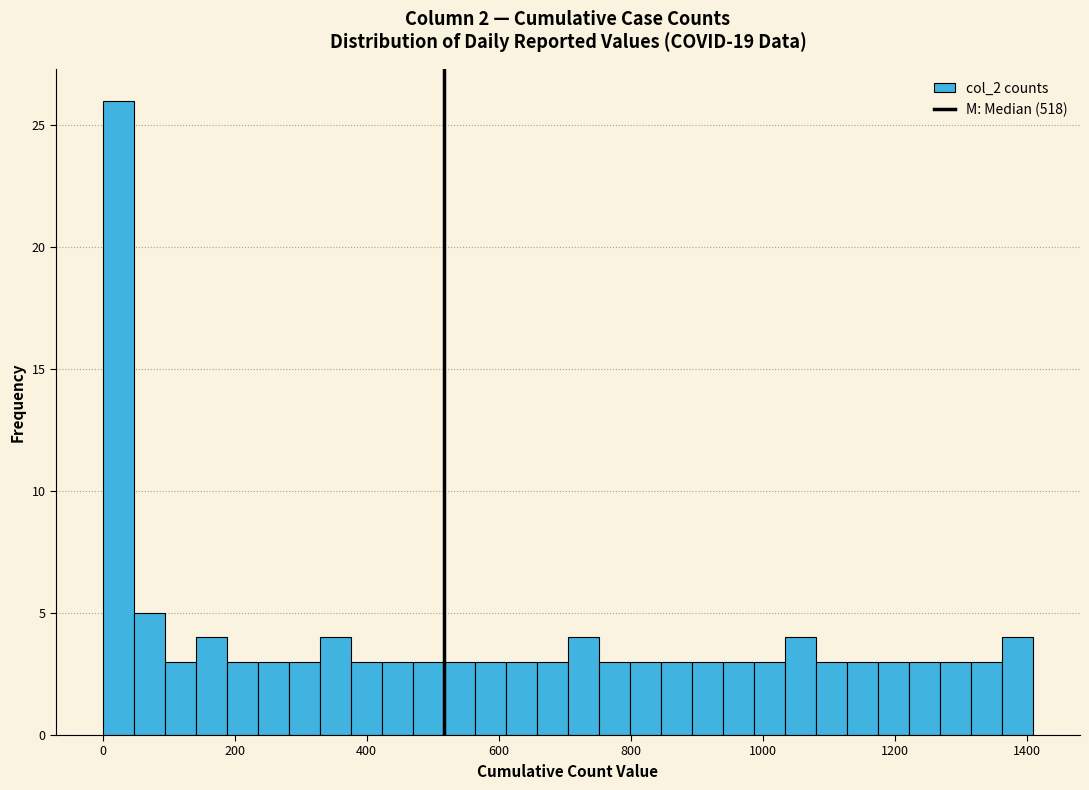

Read against the x-axis, roughly where is the centre of the tallest bar?

20